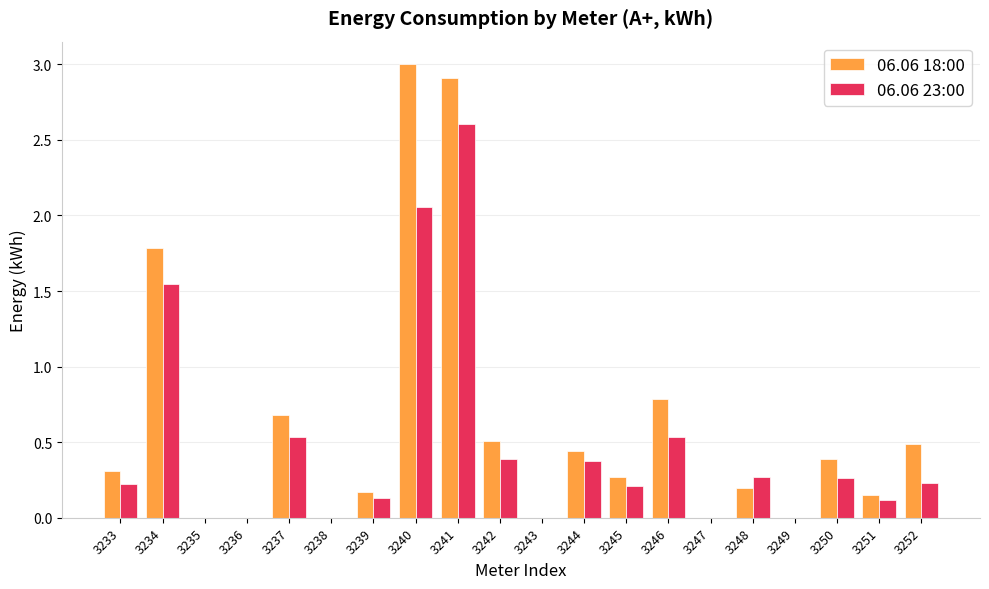

True or false: 06.06 23:00 has a value of 0.2 at 3252.

True